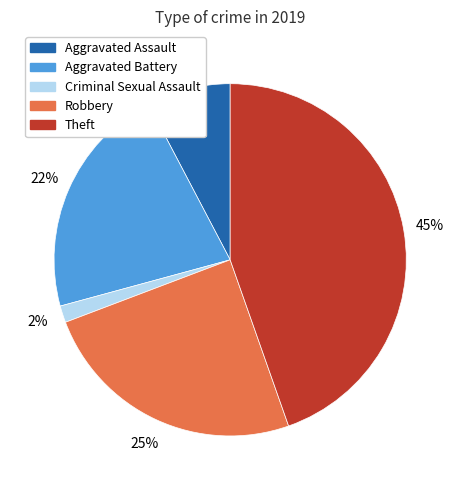

Is there any slice that represents more than half of the pie?

No